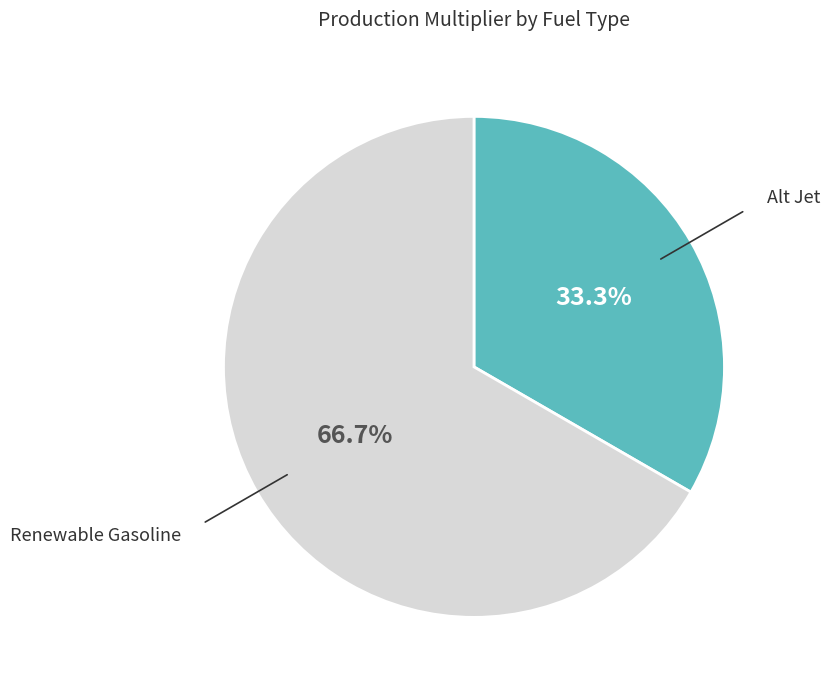

Is there any slice that represents more than half of the pie?

Yes